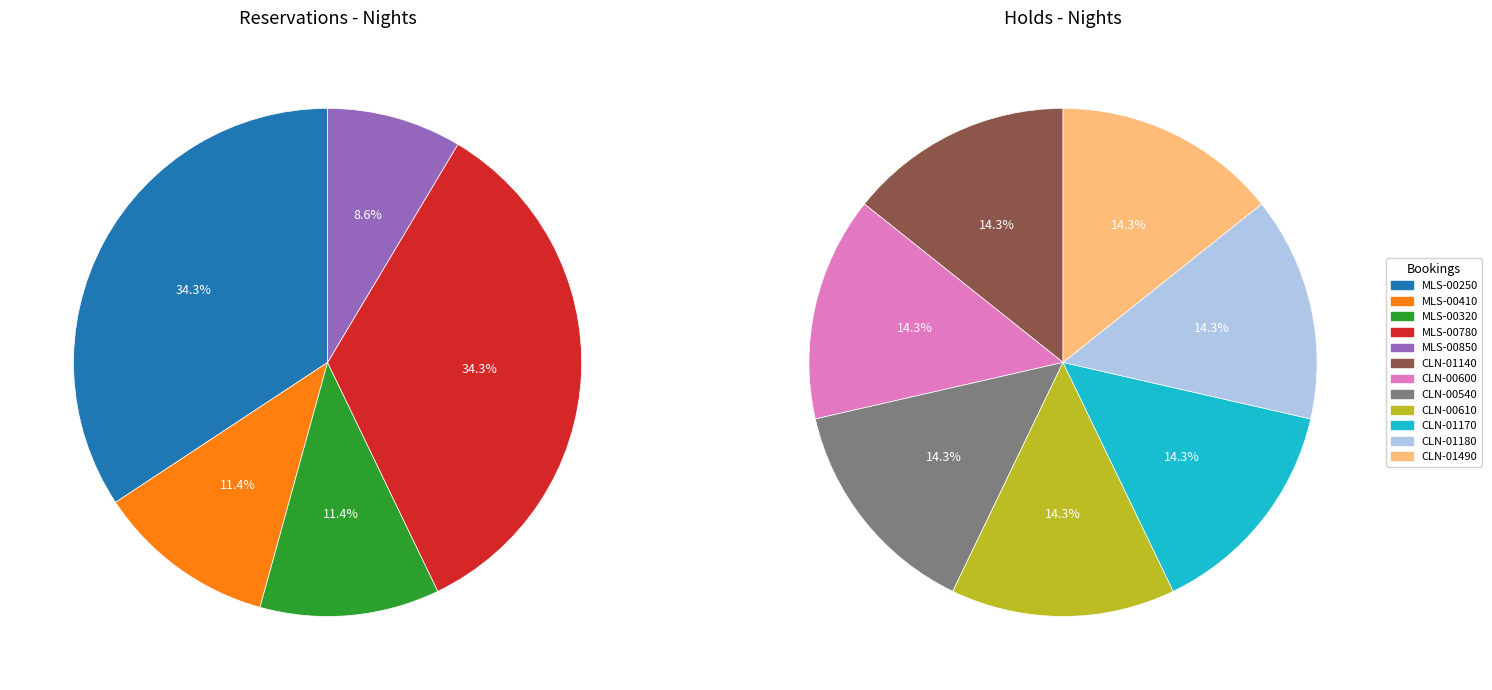

Does any single category account for the majority?

No